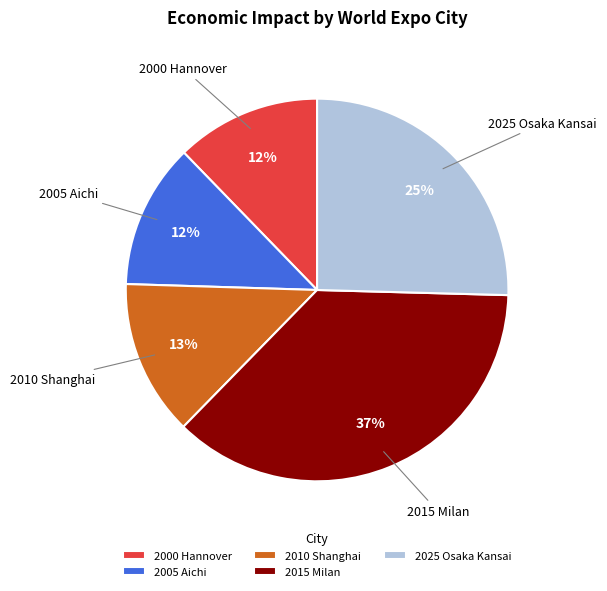

Between 2025 Osaka Kansai and 2015 Milan, which is larger?

2015 Milan